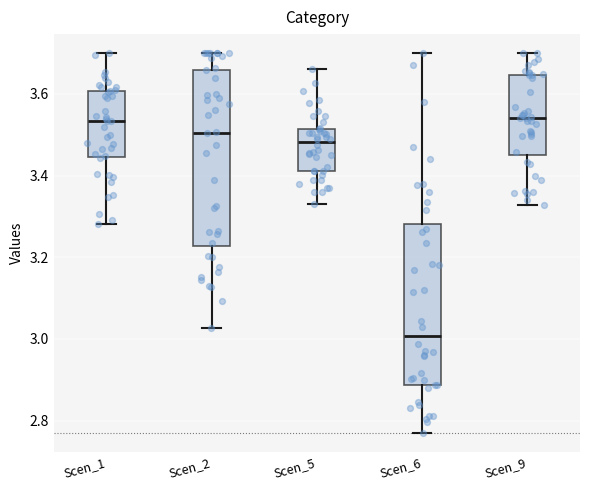

Which box has the lowest median line?

Scen_6